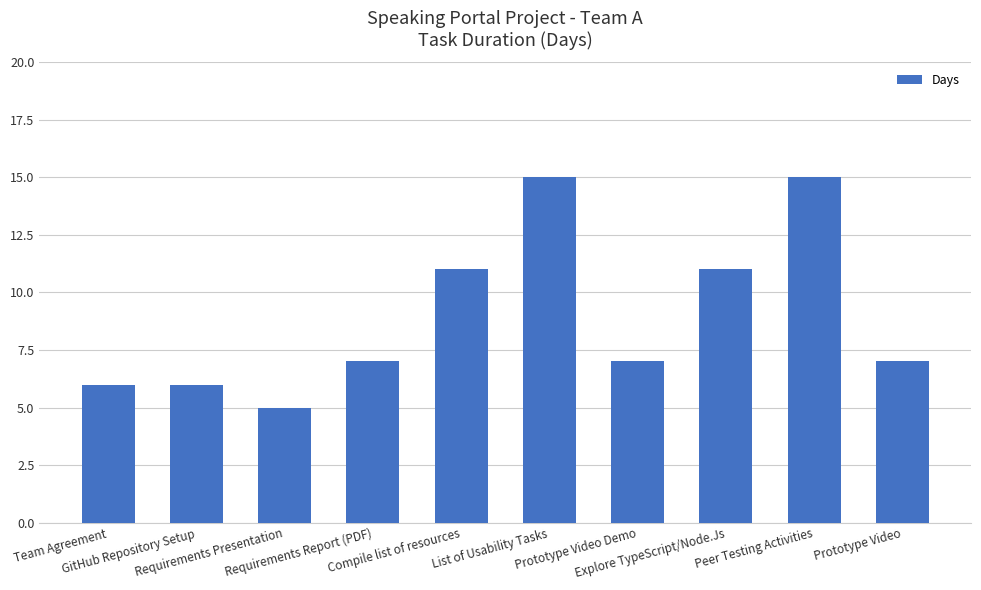

The chart shows a value of 21 at Peer Testing Activities. True or false?

False